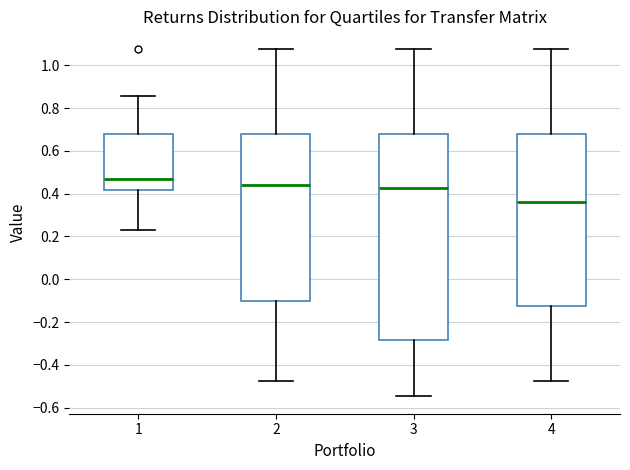

Comparing the boxes themselves (not the whiskers), which one is the tallest?

3